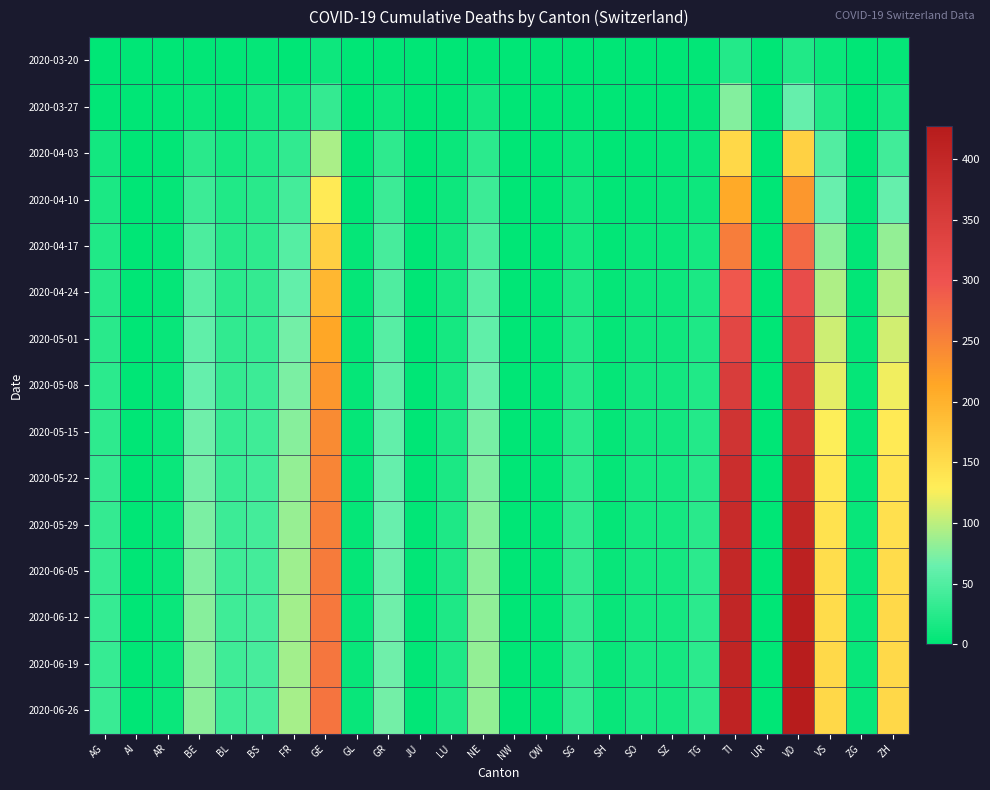

What is the total value across all series at TG?

279